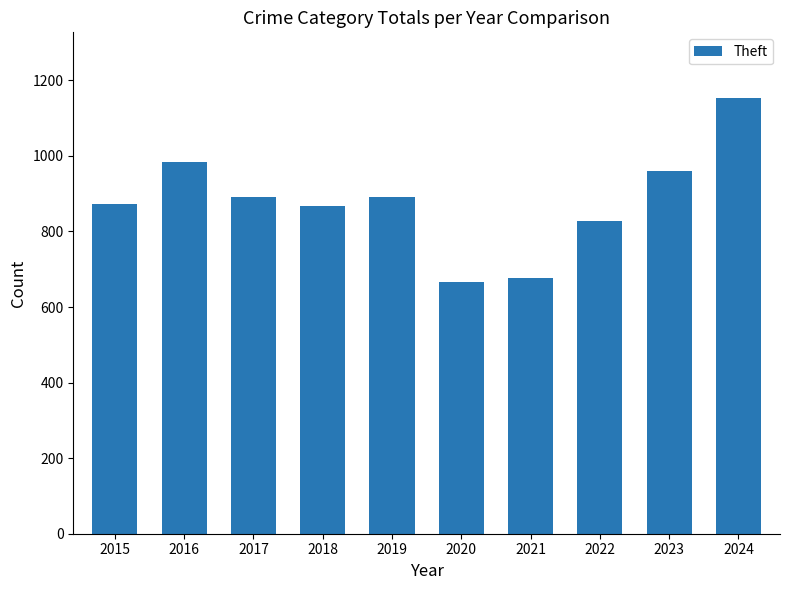

What is the change in value from 2021 to 2024?

+476